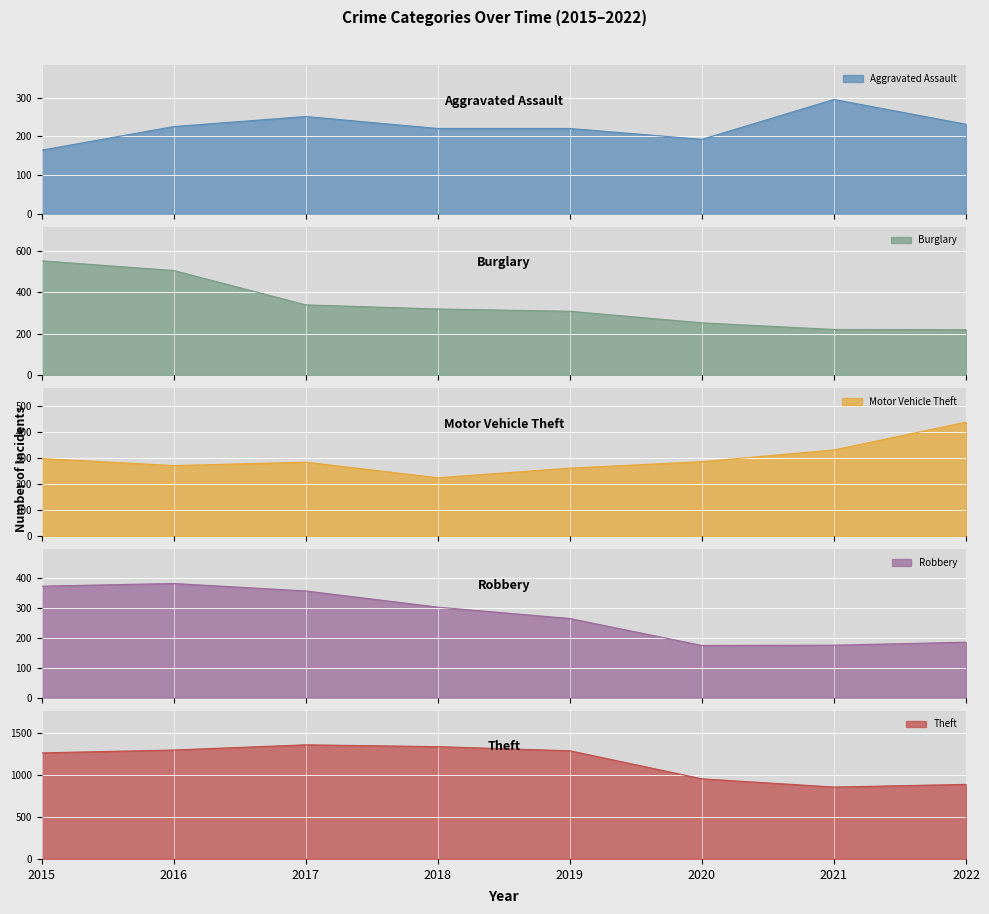

Reading left to right, extract all data points from this chart.

Aggravated Assault: 164	225	251	220	220	192	295	231
Burglary: 552	505	339	319	308	252	220	219
Motor Vehicle Theft: 299	272	285	225	262	287	332	439
Robbery: 372	381	356	302	264	174	175	185
Theft: 1263	1297	1359	1337	1288	954	856	888